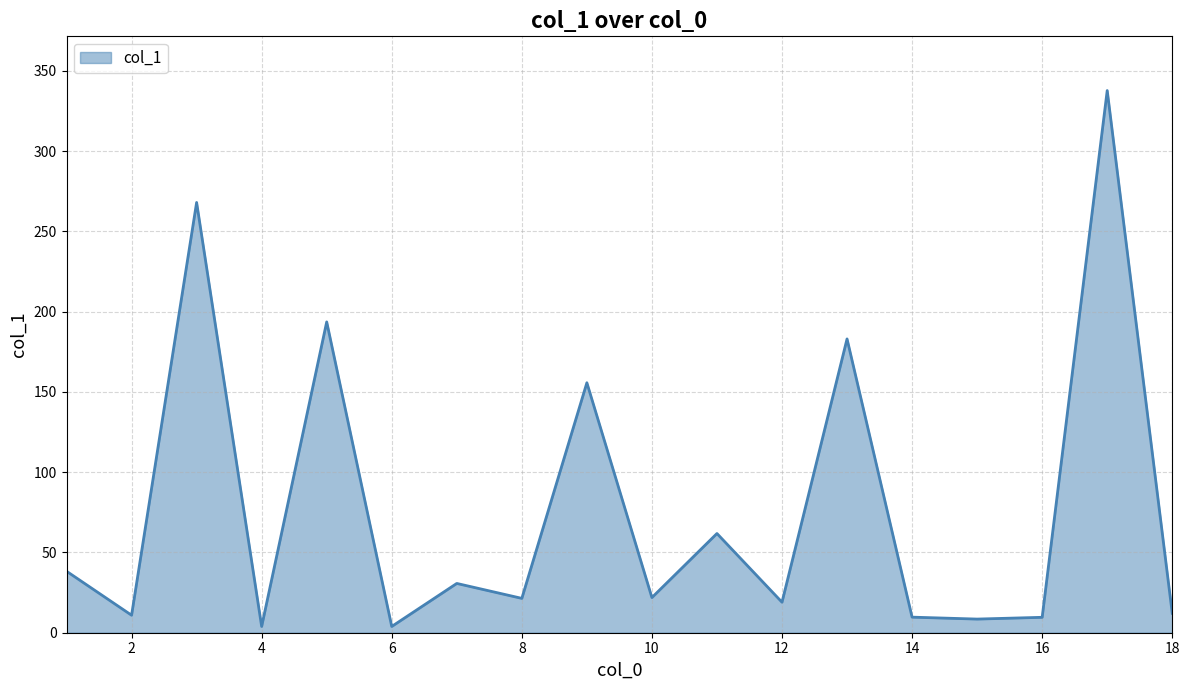

What is the greatest value displayed?

337.7